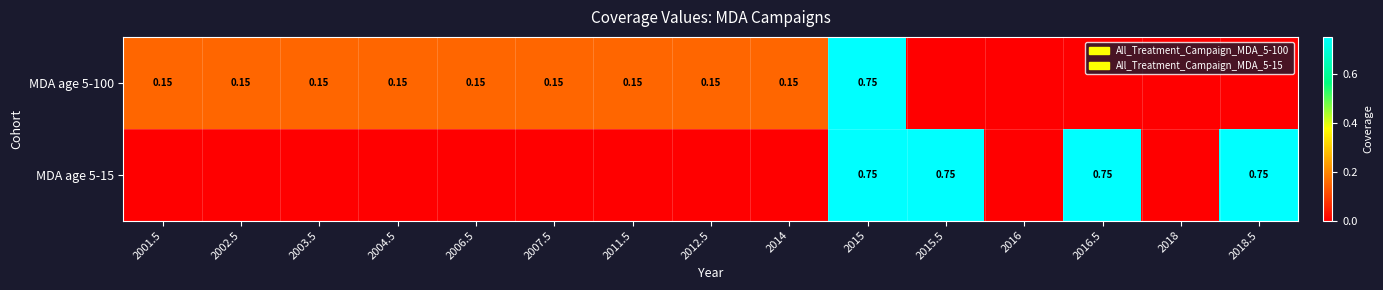

Count the MDA age 5-15 values in the range 0 to 1.

15